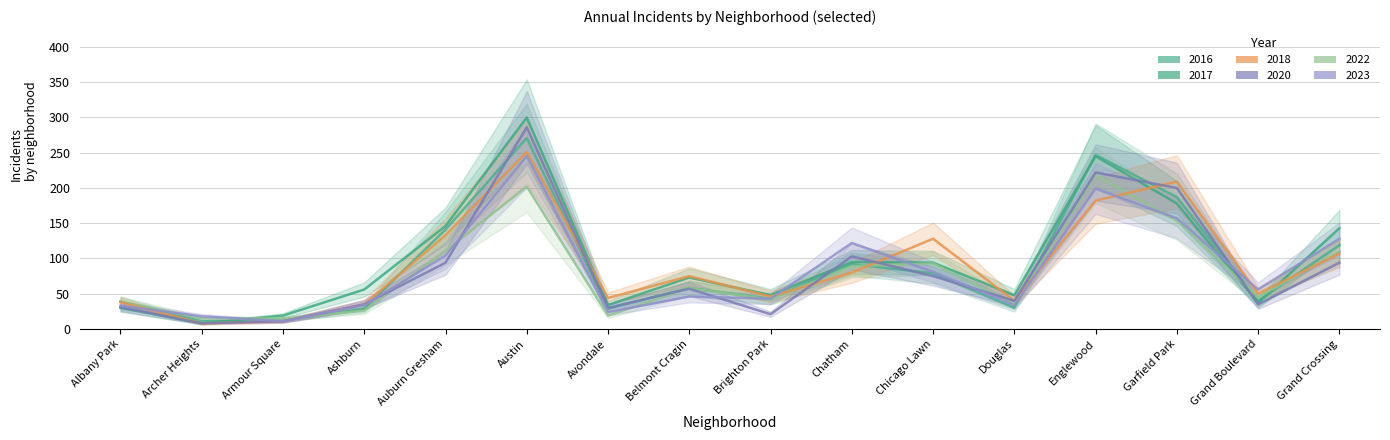

What are all the series names shown in the legend?

2017, 2023, 2018, 2022, 2016, 2020